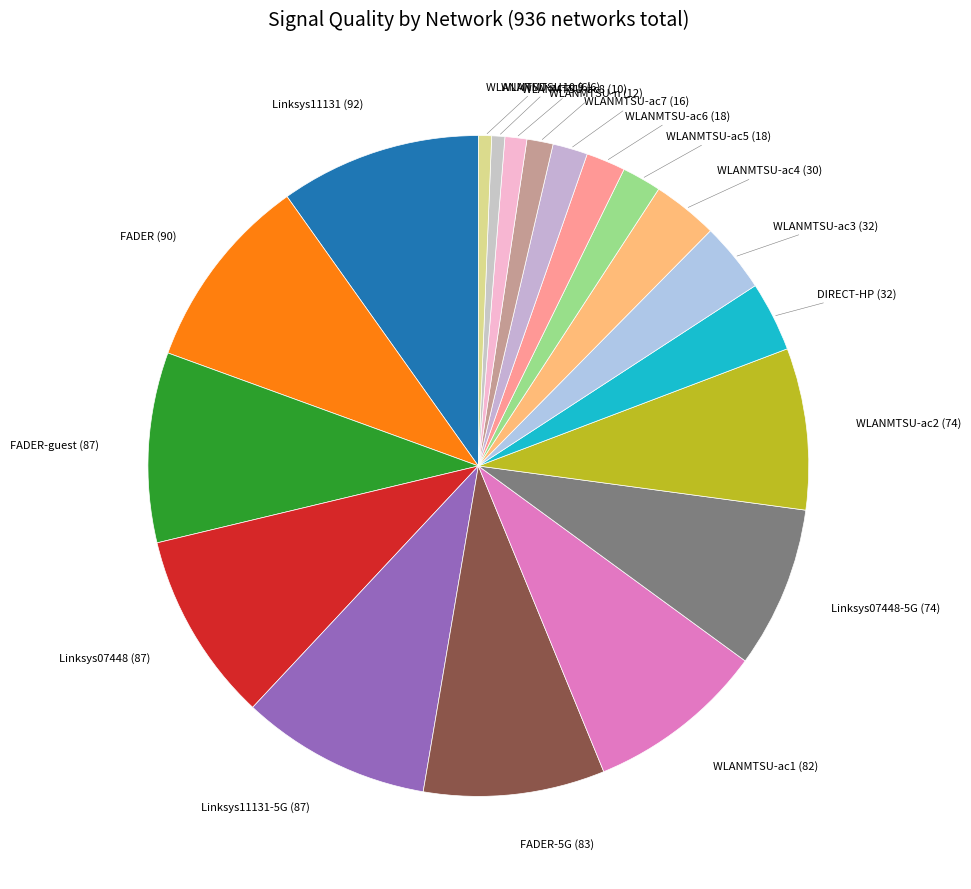

How many slices are in this pie chart?

19